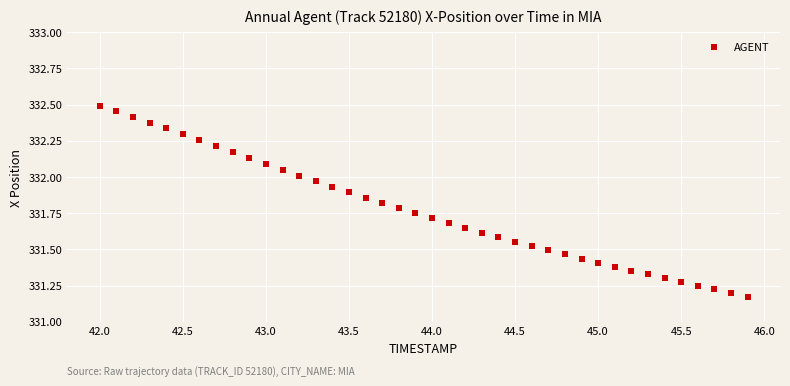

What is the range of Y values (max minus min)?

1.3